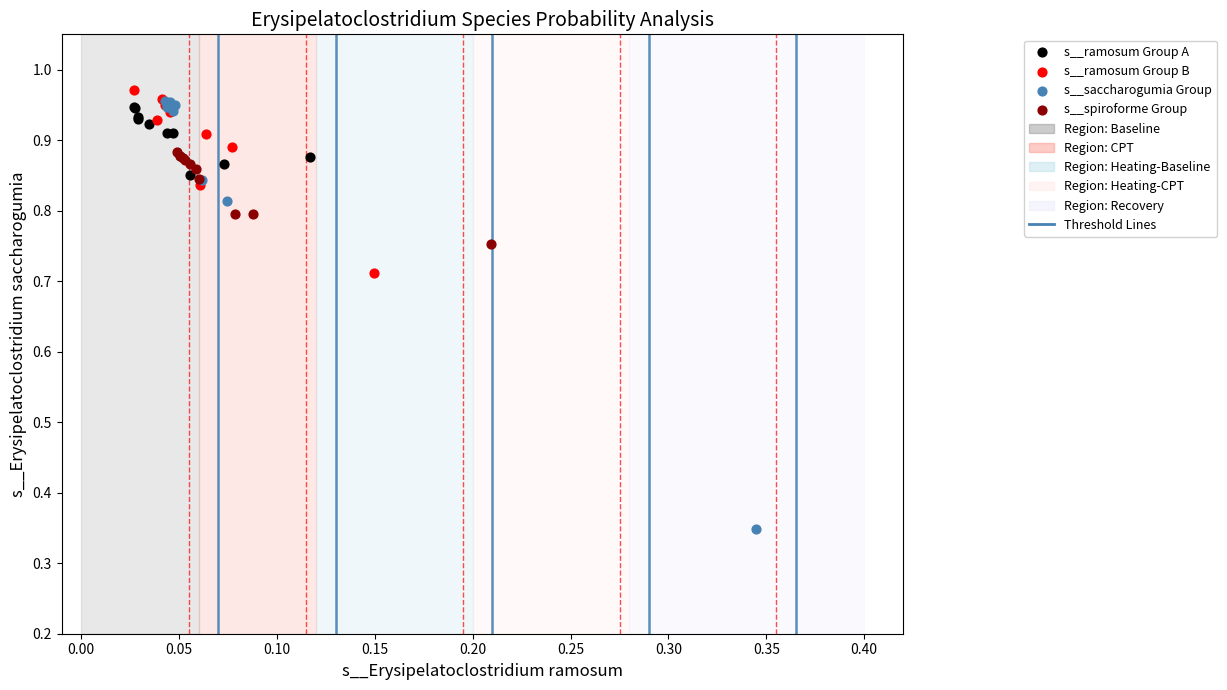

Which series has the widest spread of Y values?

s__saccharogumia Group